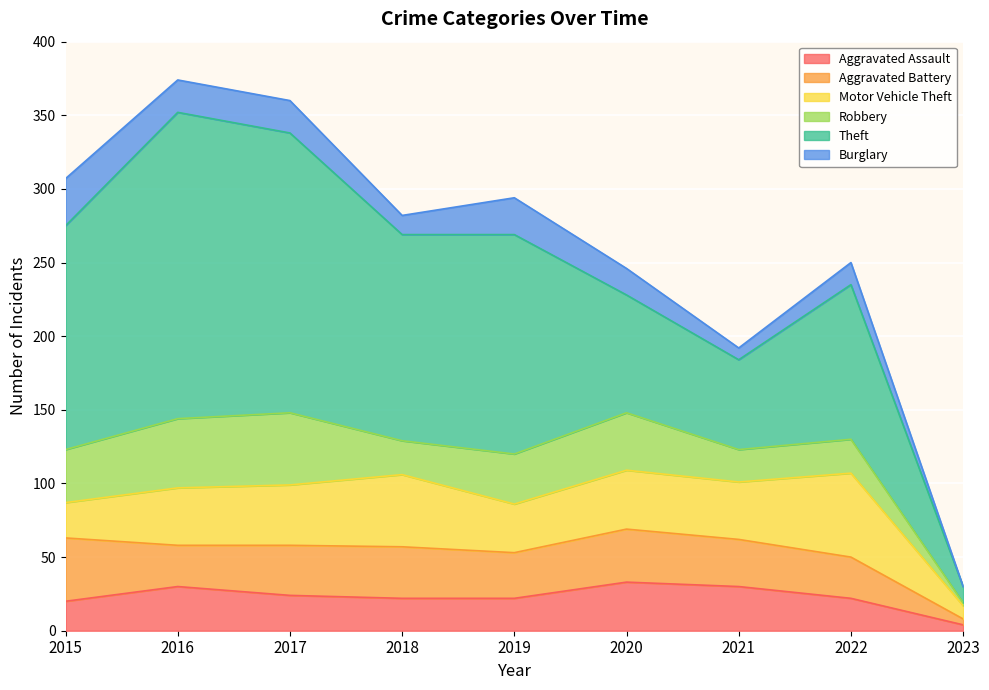

Which series has the widest spread of values?

Theft